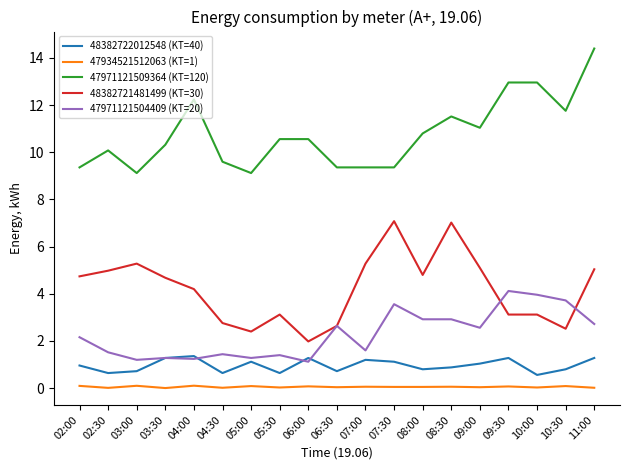

Which series has the largest total across all categories?

47971121509364 (KT=120)